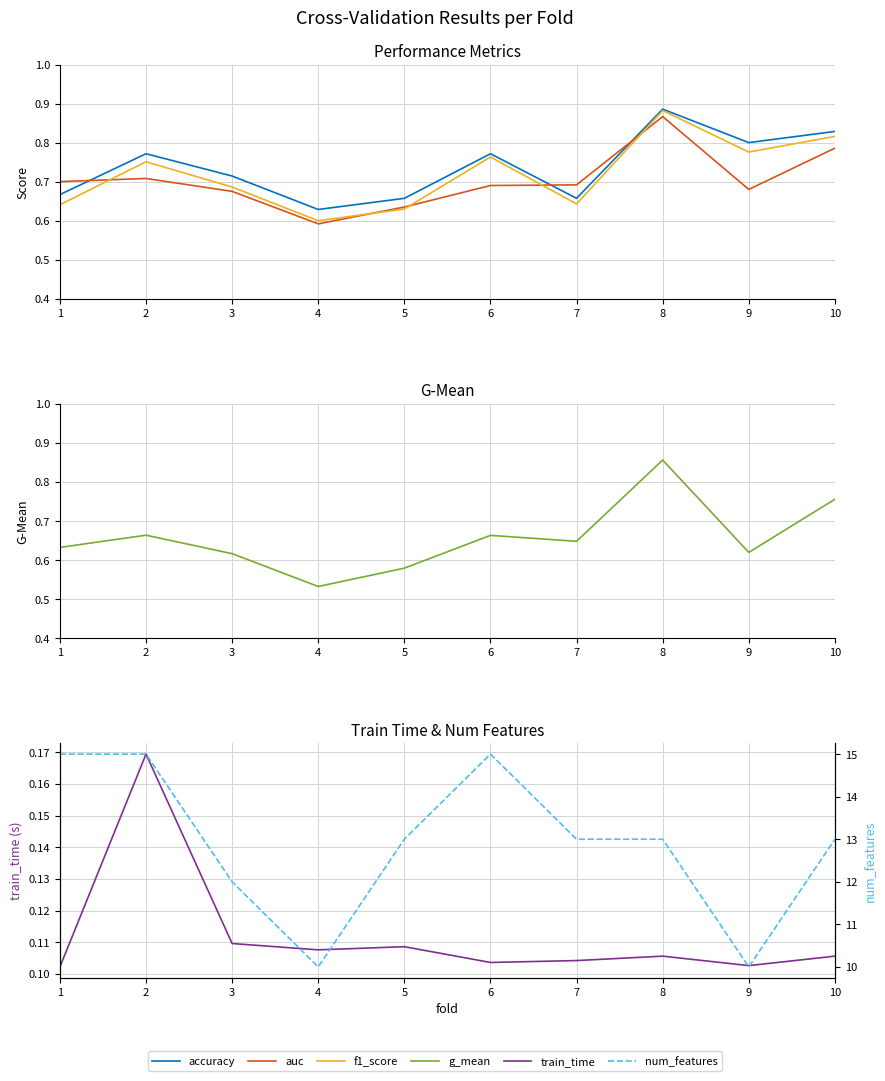

Is the value of num_features at 1 greater than the value of auc at 9?

Yes